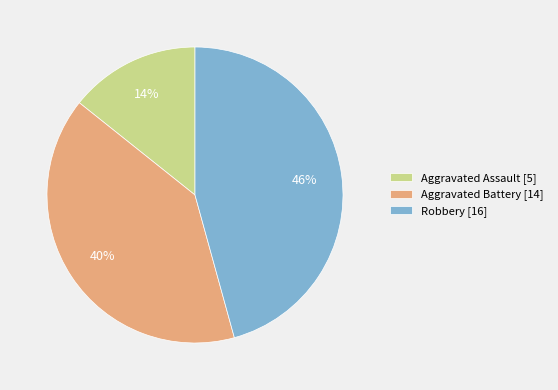

Is there any slice that represents more than half of the pie?

No